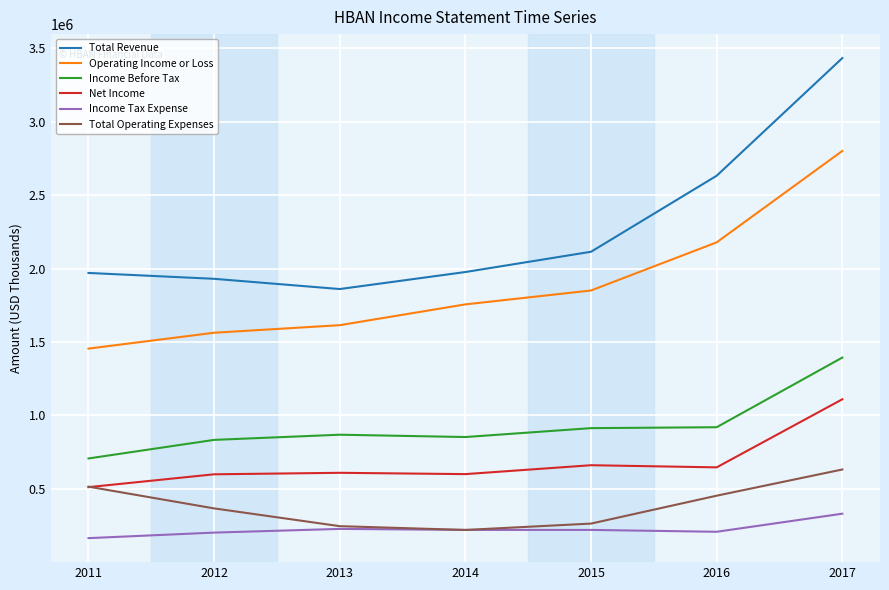

Which series has the largest total across all categories?

Total Revenue